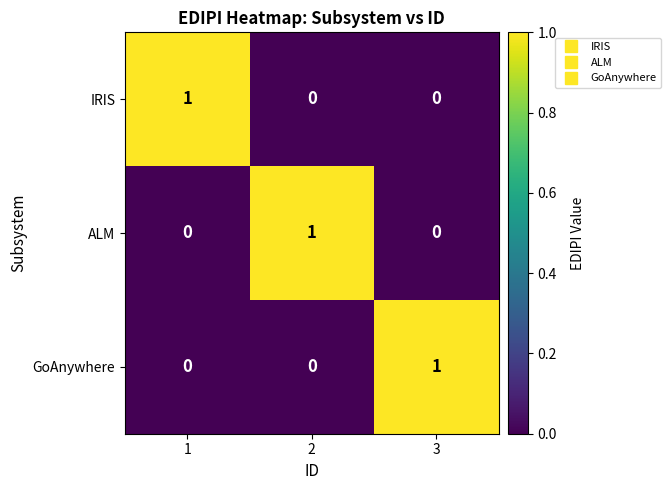

Reading left to right, what are all the values shown in this chart?

IRIS: 1=1	2=0	3=0
ALM: 1=0	2=1	3=0
GoAnywhere: 1=0	2=0	3=1